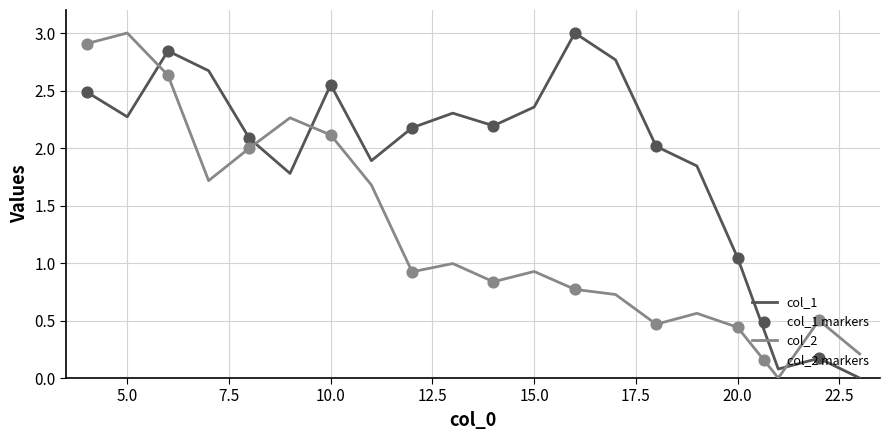

Which series has the largest total across all categories?

col_1